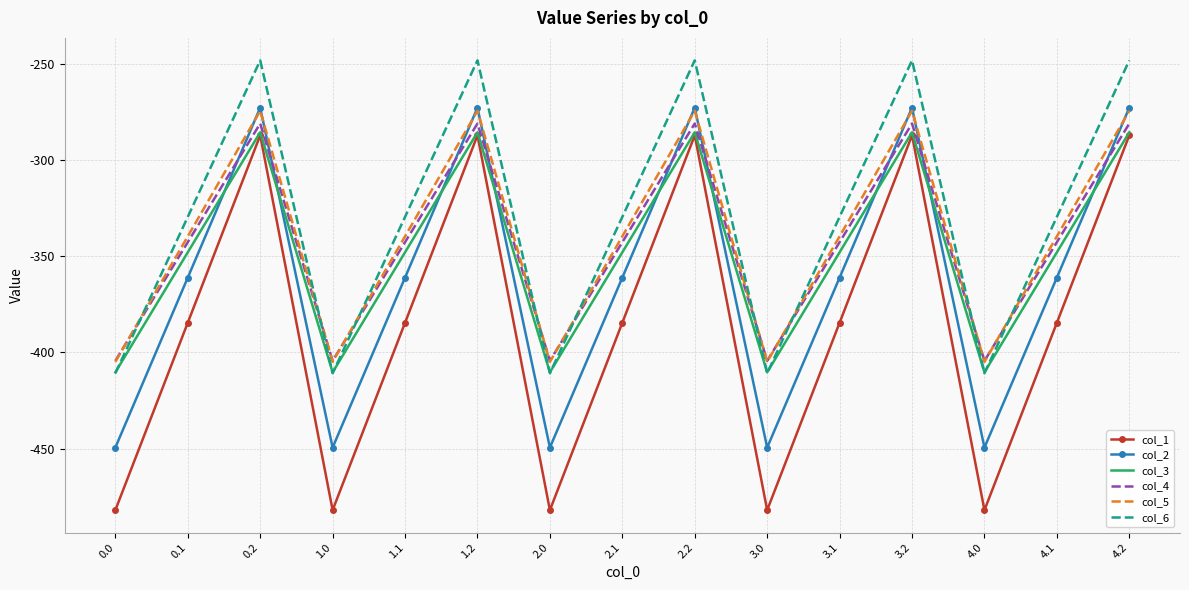

What position from the right is 2.0?

9